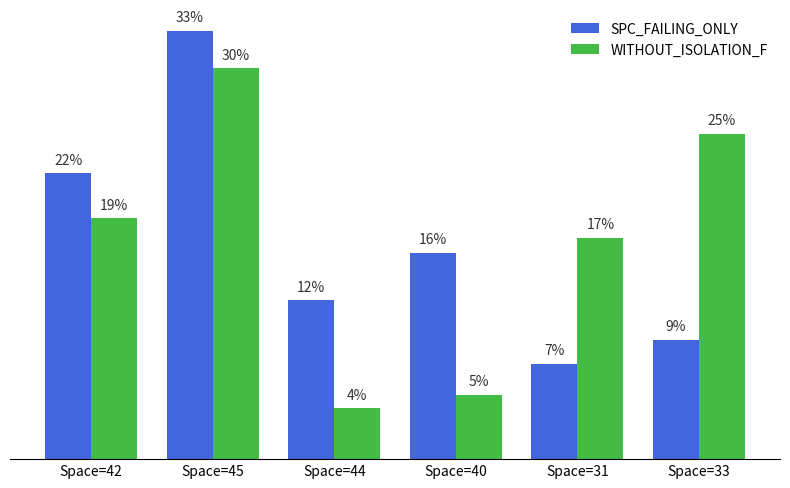

What are all the series names shown in the legend?

SPC_FAILING_ONLY, WITHOUT_ISOLATION_F